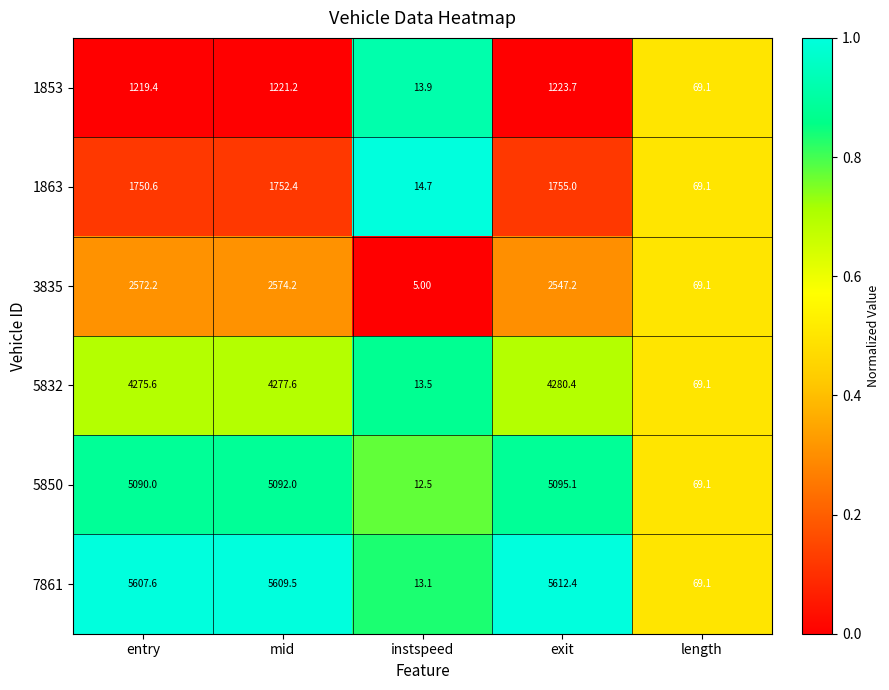

What is the difference between the maximum and minimum values in the 5850 series?

5082.6